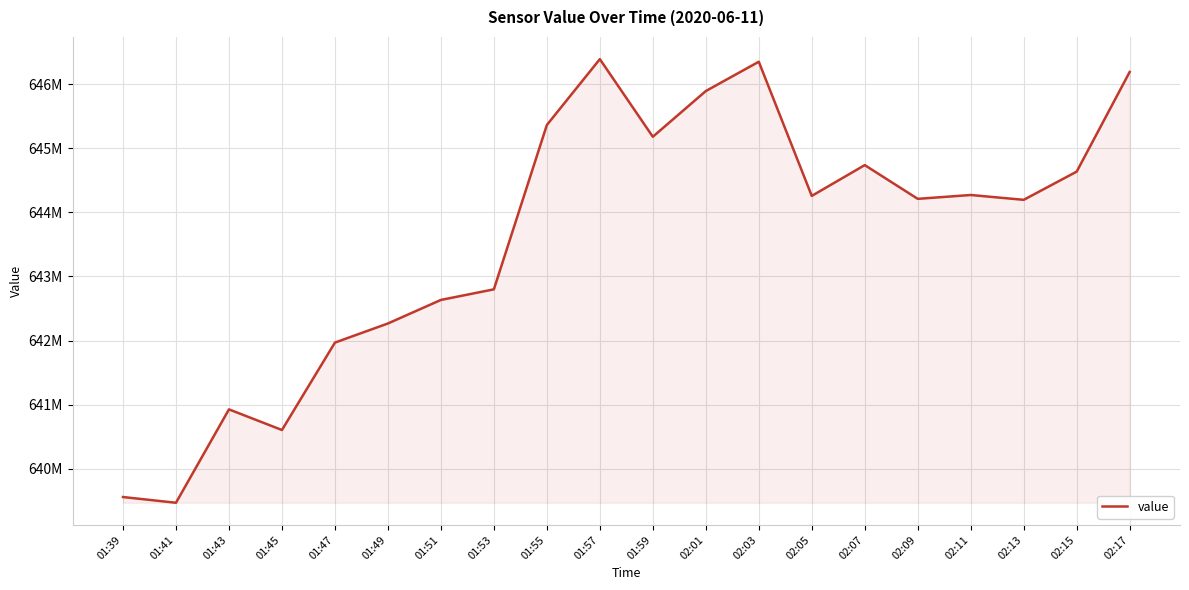

What is the sum of the values at 01:39 and 01:49?

1281824405